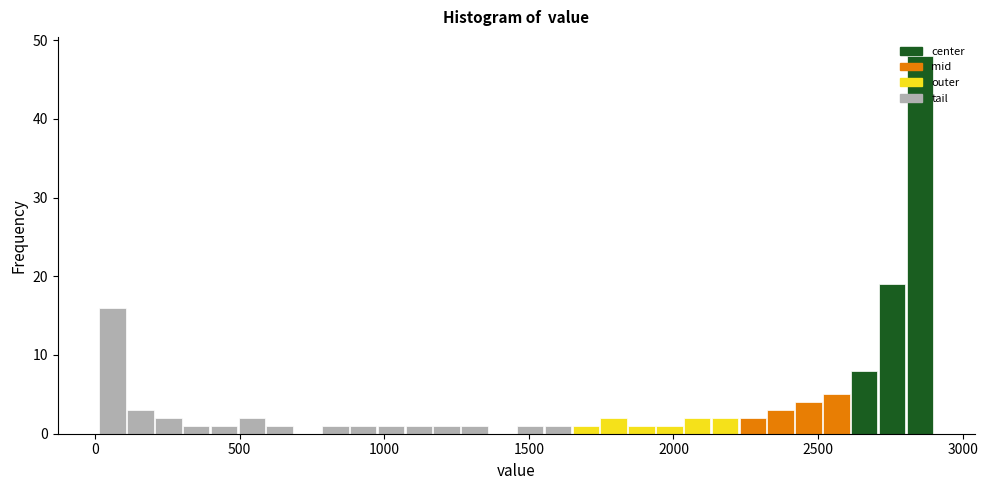

Around what value on the x-axis is the tallest bar? Give the approximate position of its centre, as read against the axis.

2850